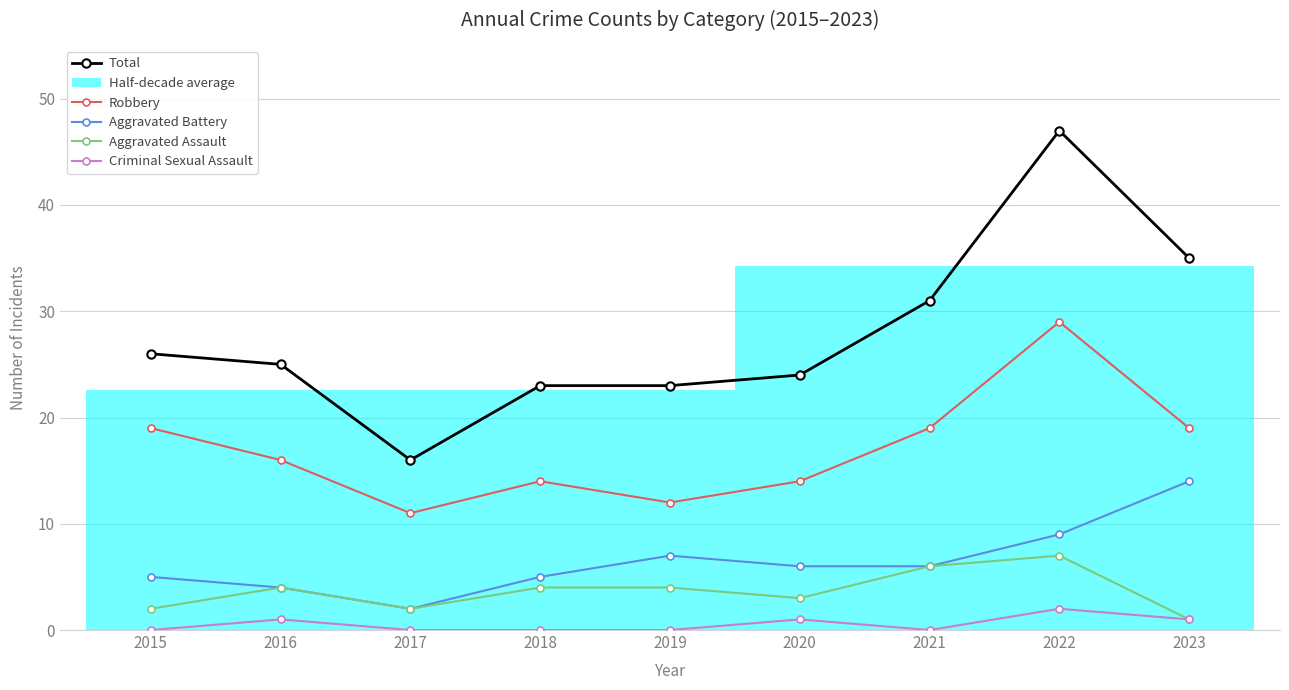

Is the value of Aggravated Assault at 2017 greater than the value of Robbery at 2022?

No